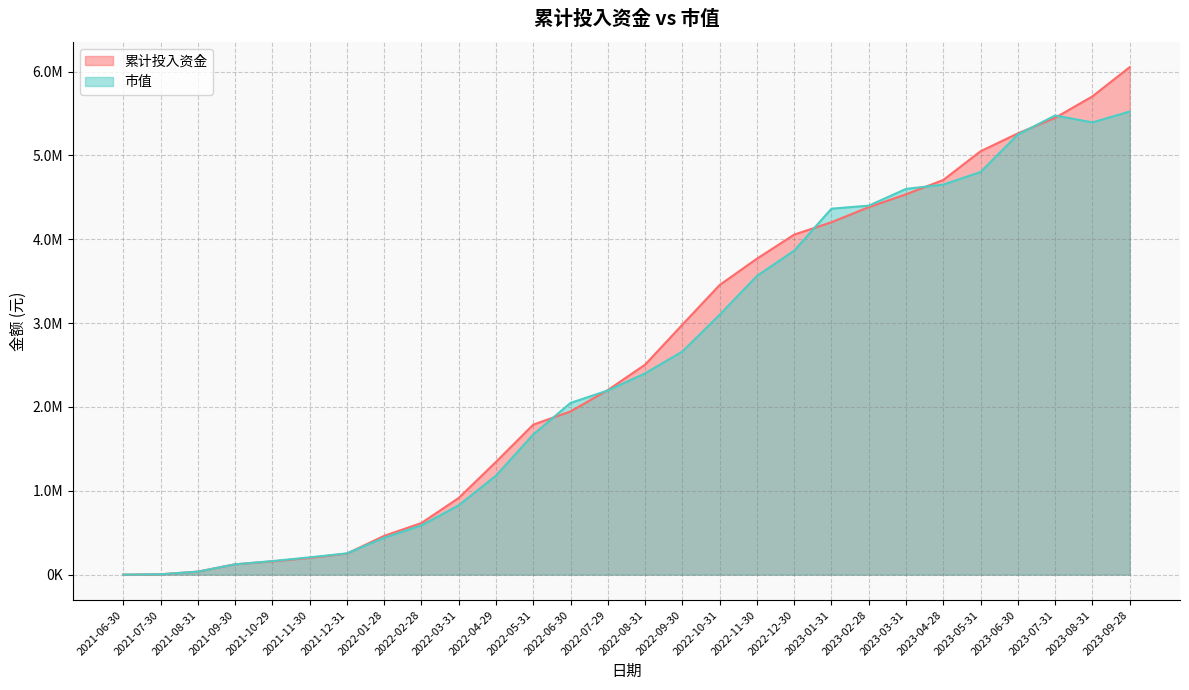

Which label corresponds to the largest value in the chart?

2023-09-28